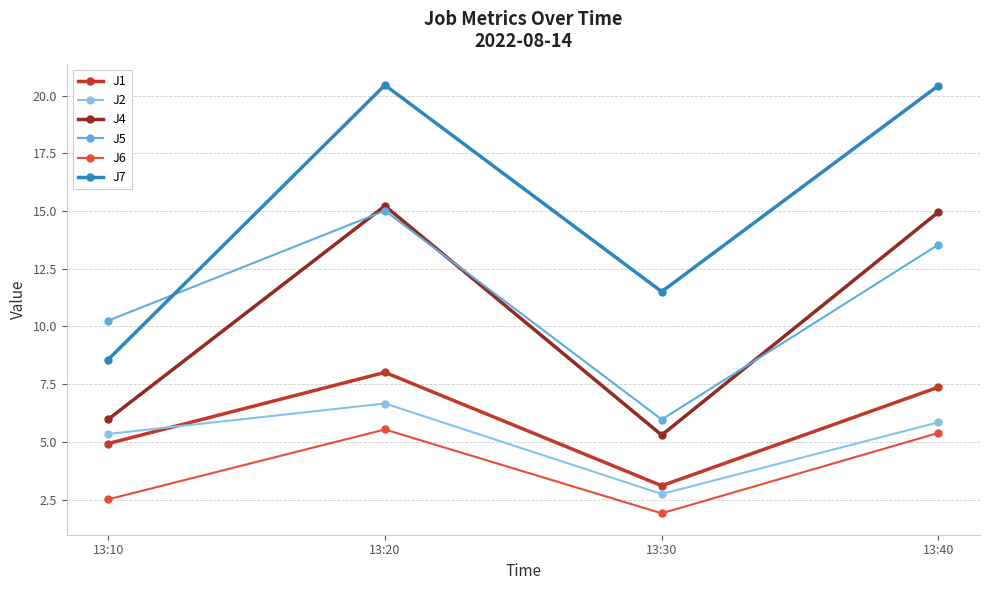

How many values in the J6 series are below 5?

2